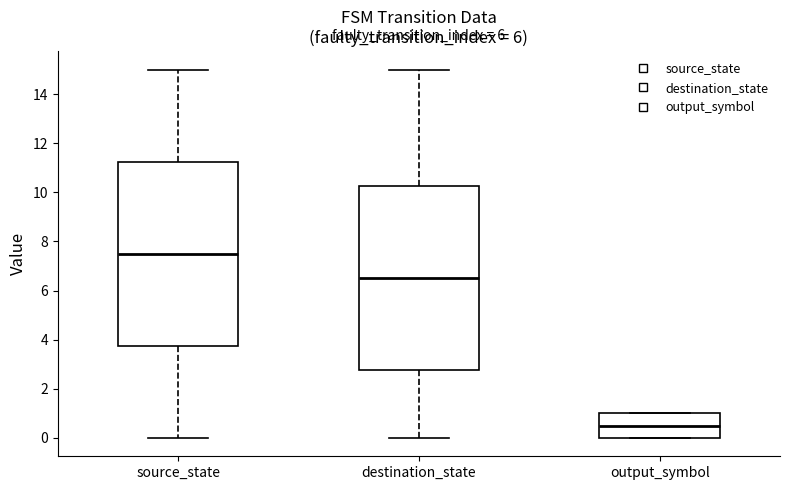

Which box has the lowest median line?

output_symbol